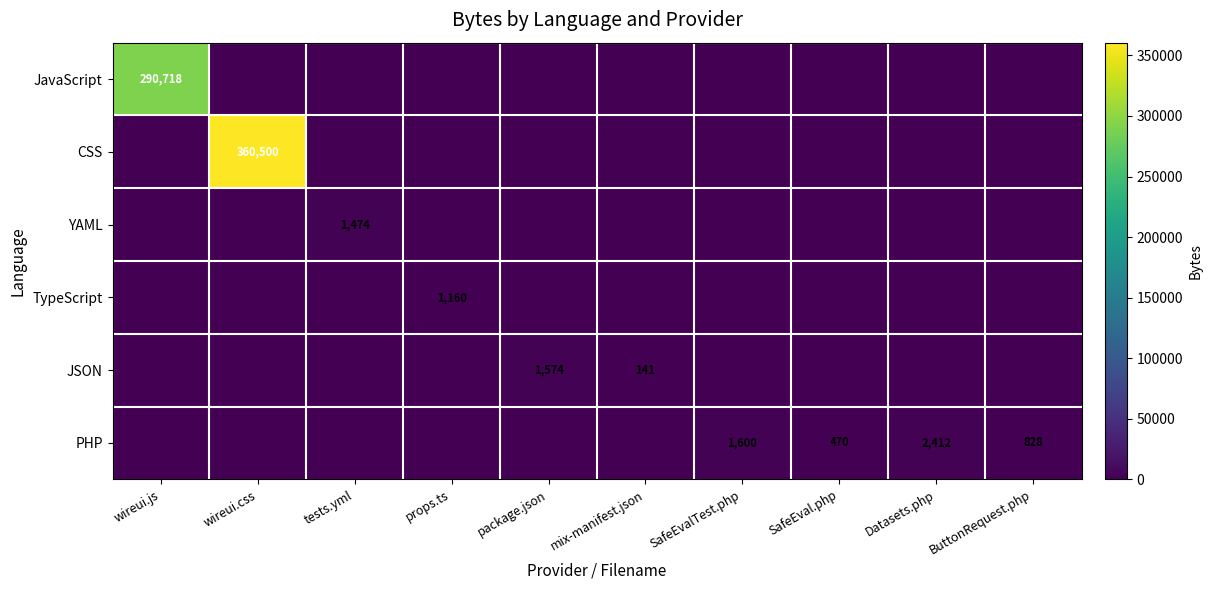

True or false: YAML has a value of 1474 at tests.yml.

True